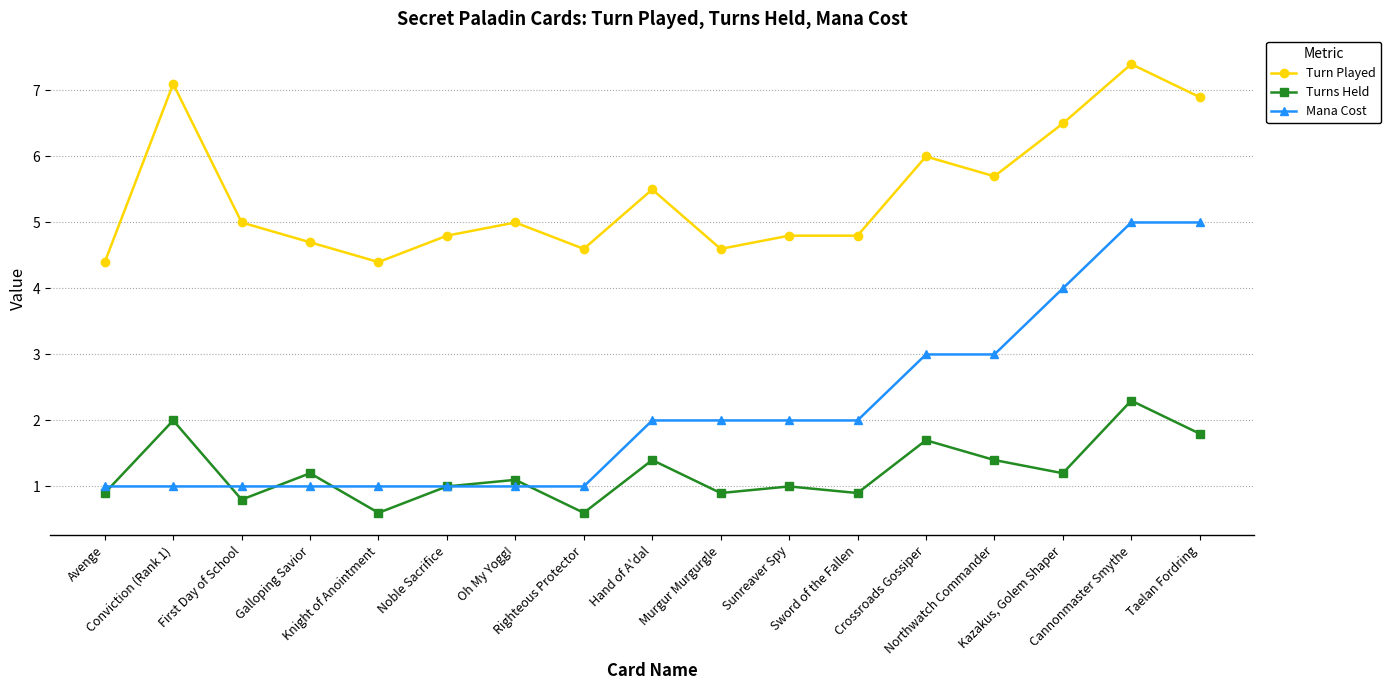

Rank the series by their maximum value, from lowest to highest.

Turns Held, Mana Cost, Turn Played